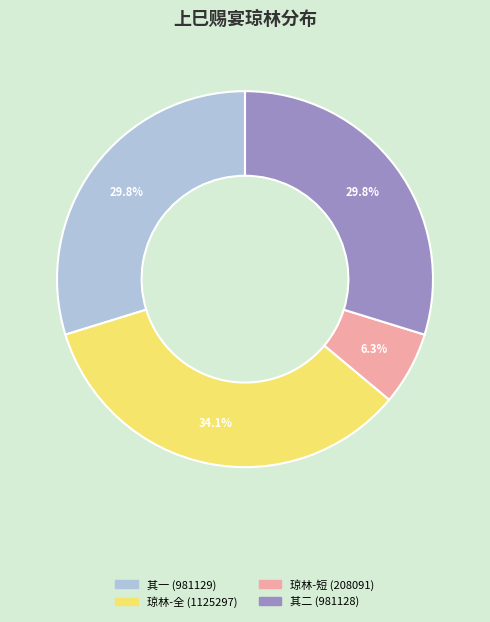

Between 琼林-短 (208091) and 琼林-全 (1125297), which is larger?

琼林-全 (1125297)